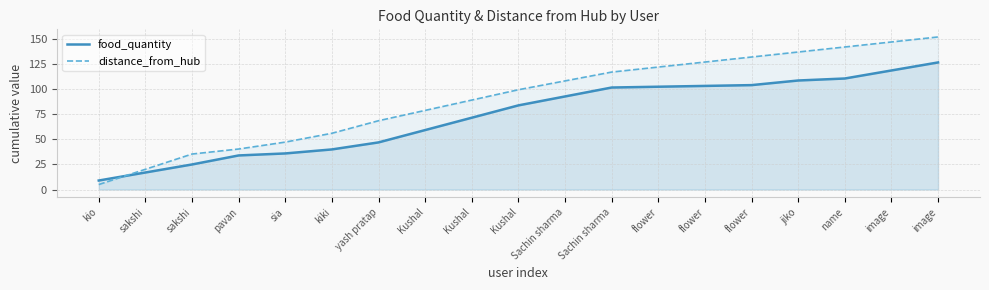

What is the total value across all series at name?

252.8